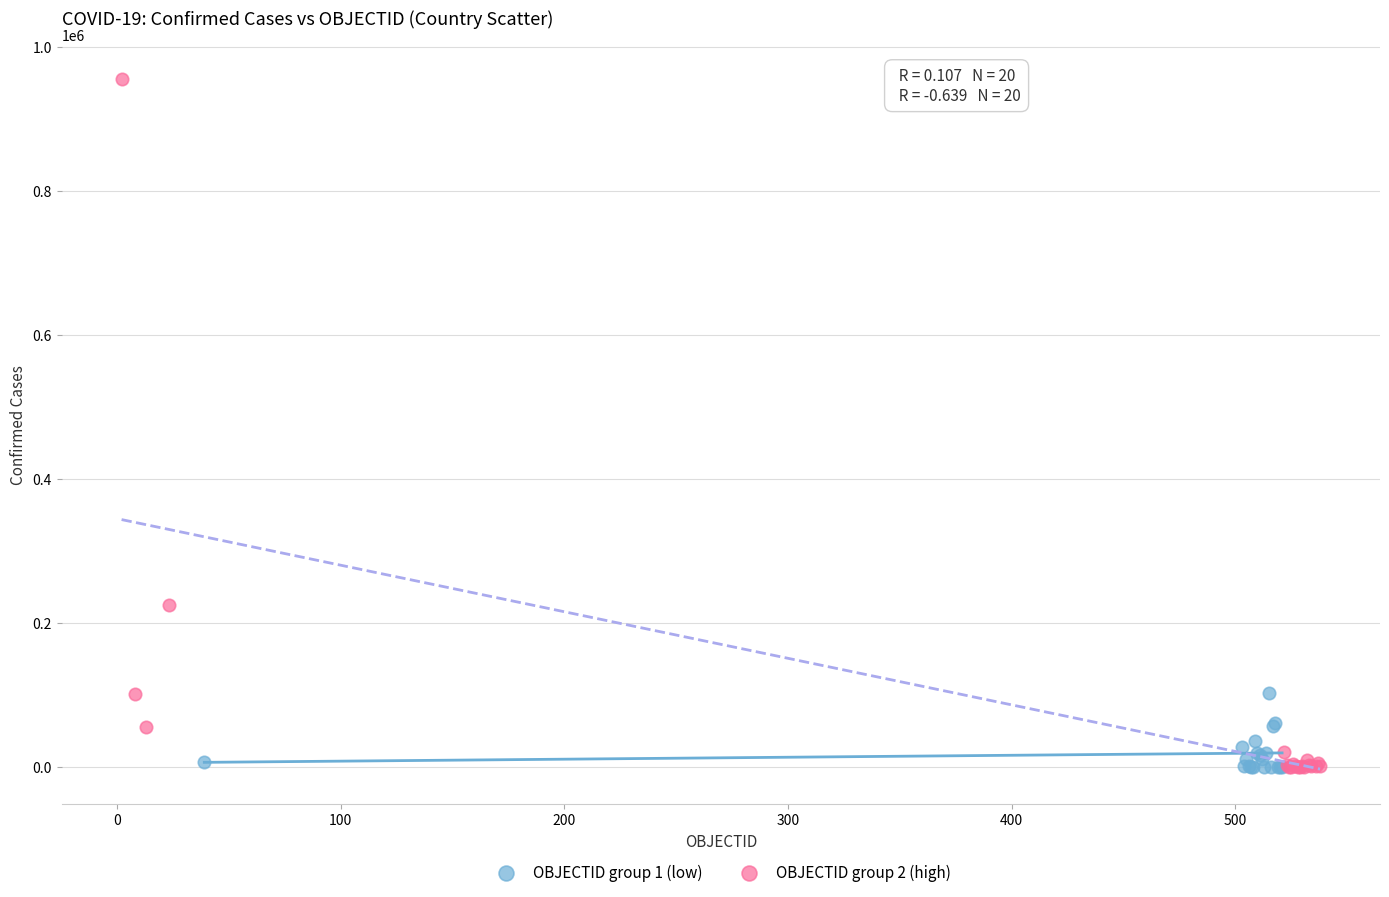

Which series reaches the maximum Y coordinate?

OBJECTID group 2 (high)